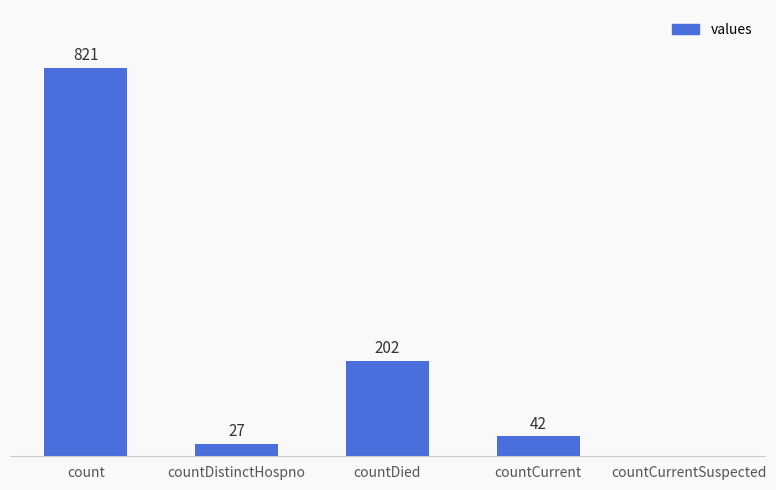

Are the bars horizontal?

No